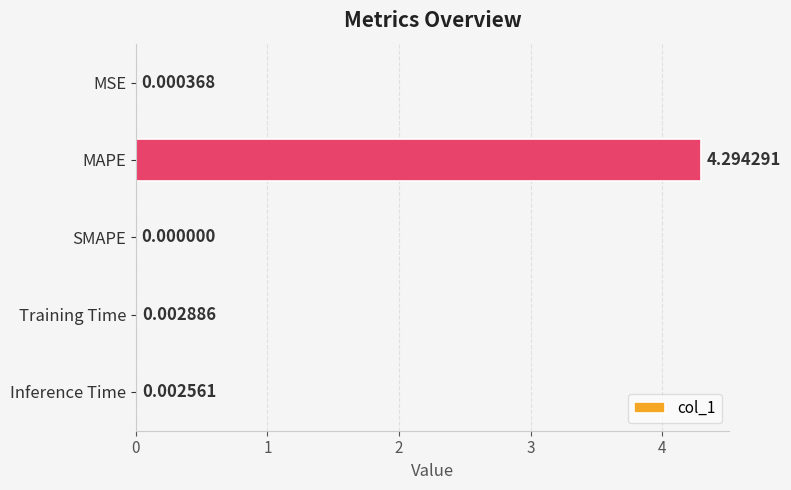

Which category has the highest value across all series?

MAPE